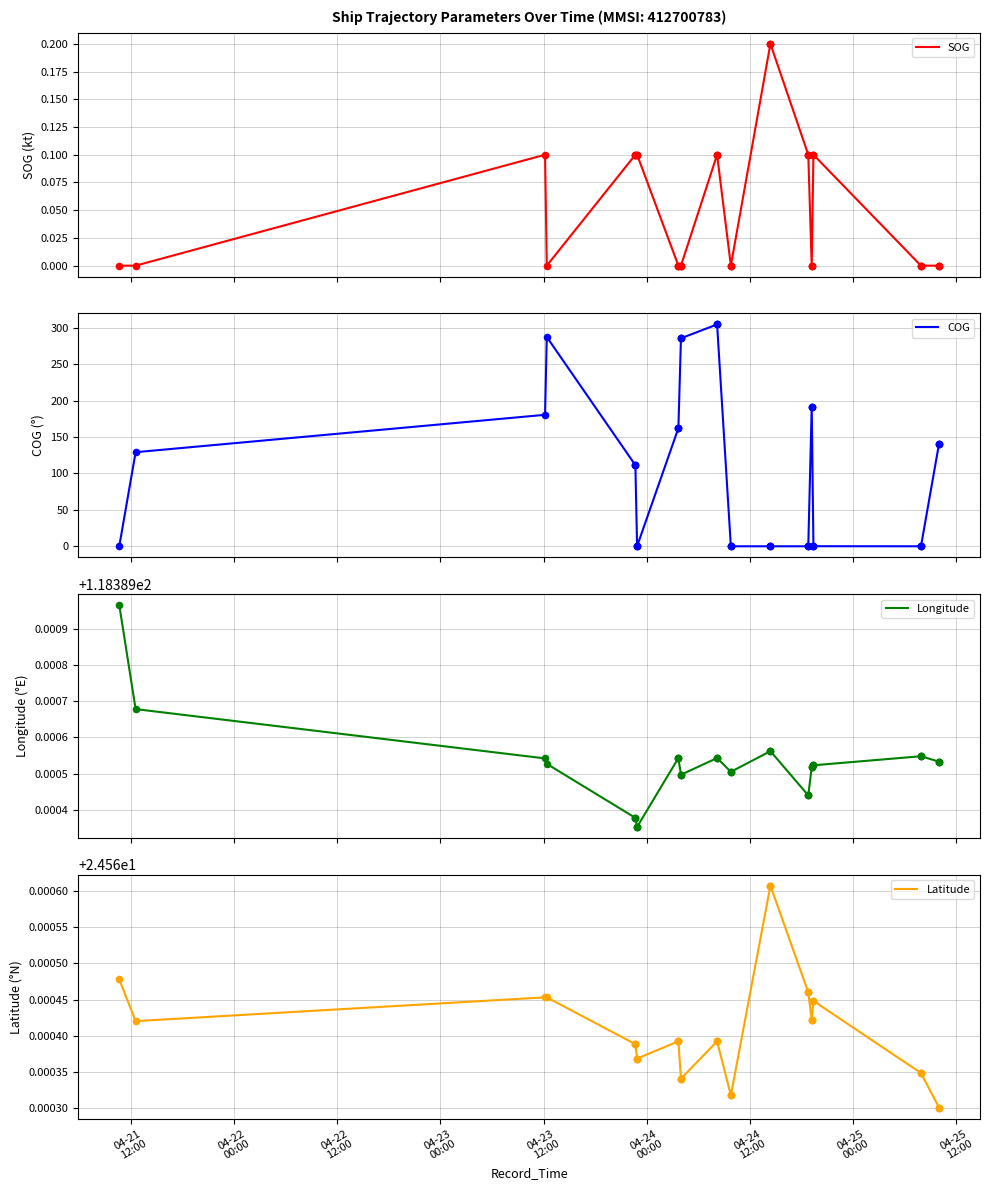

Which series reaches the maximum Y coordinate?

COG